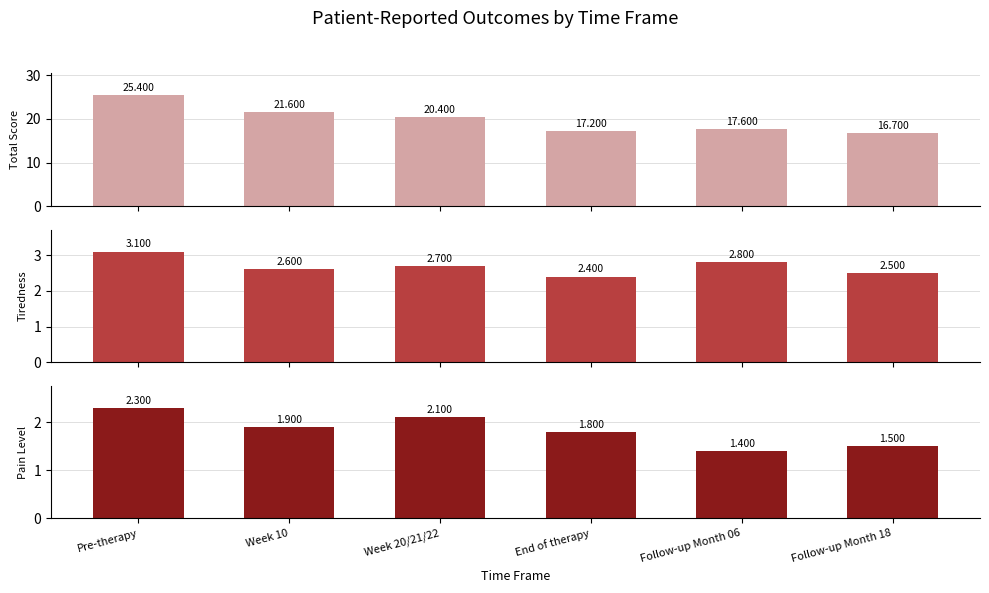

Which series has the widest spread of values?

Total